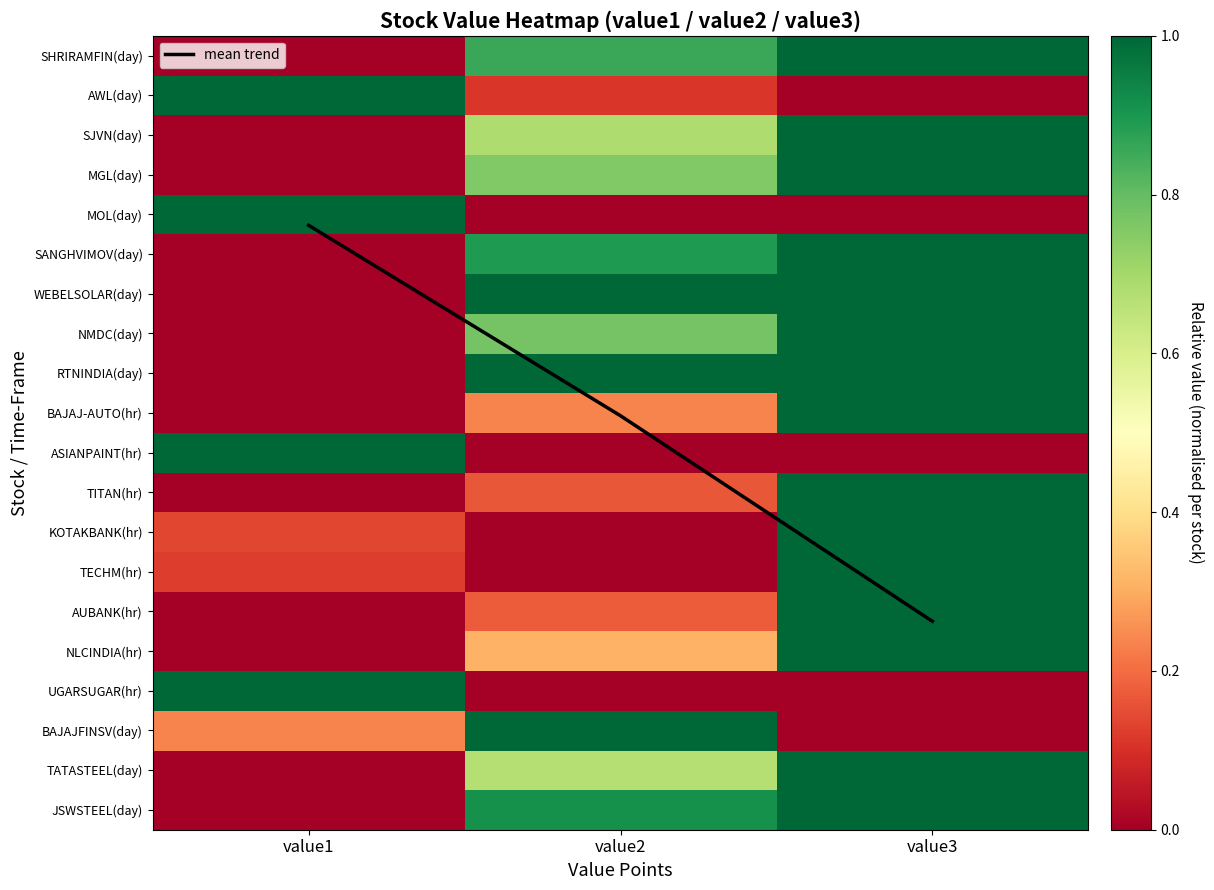

What is the difference between the highest and lowest values at value2?

9.1